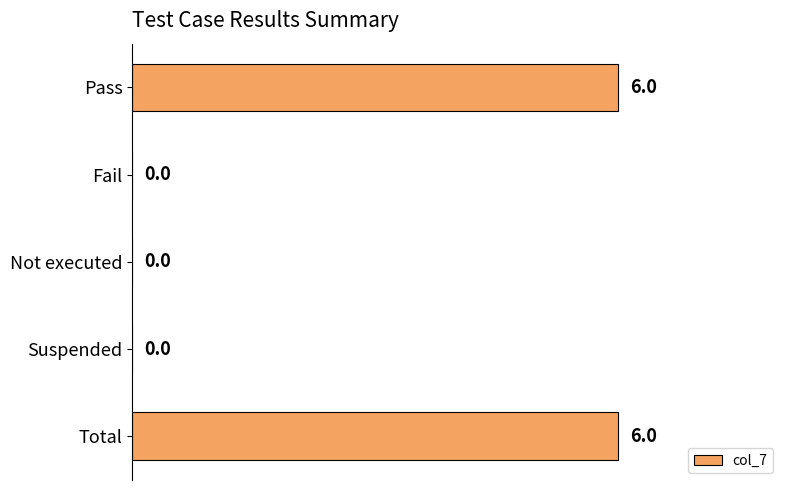

Is it true that the value at Suspended is 2?

False